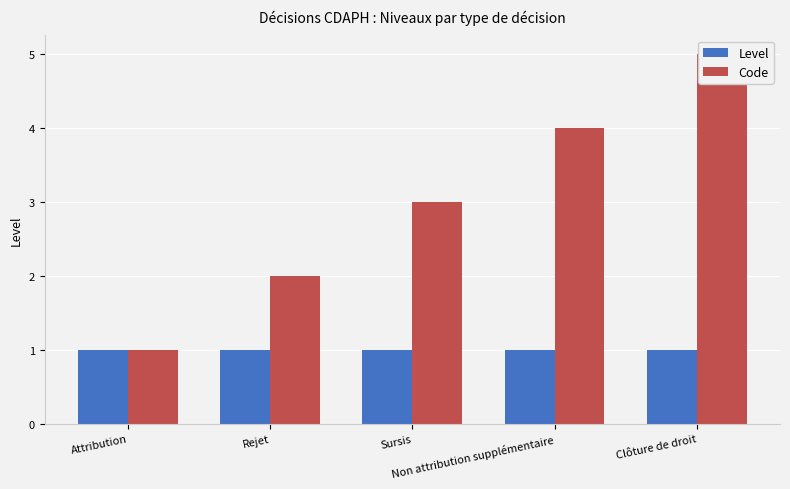

Rank the series by their maximum value, from highest to lowest.

Code, Level